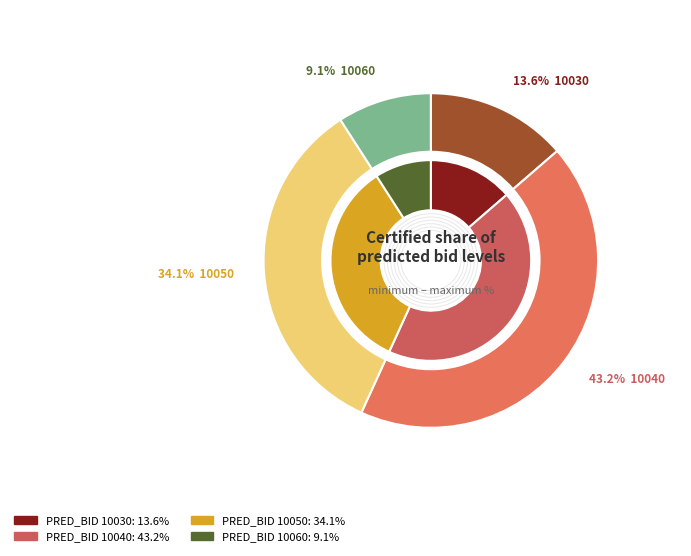

Is 10030 the majority of the pie?

No